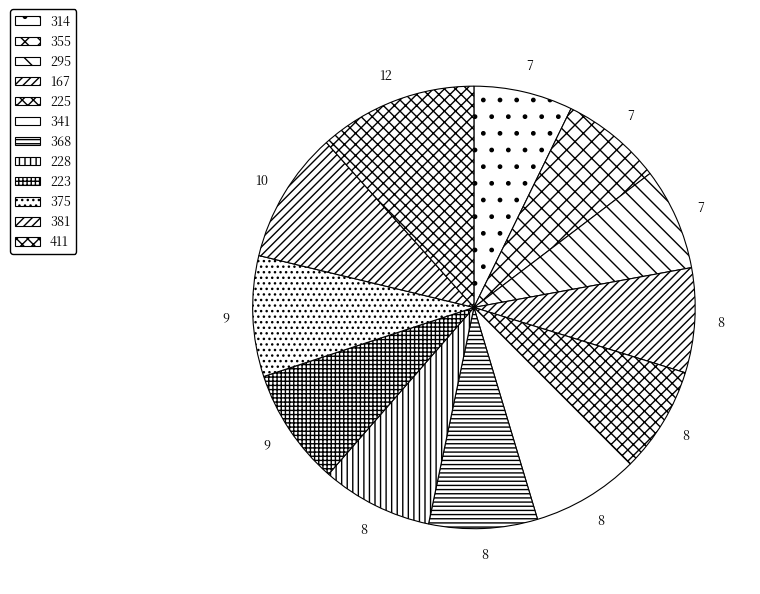

Does 381 represent more than half of the total?

No